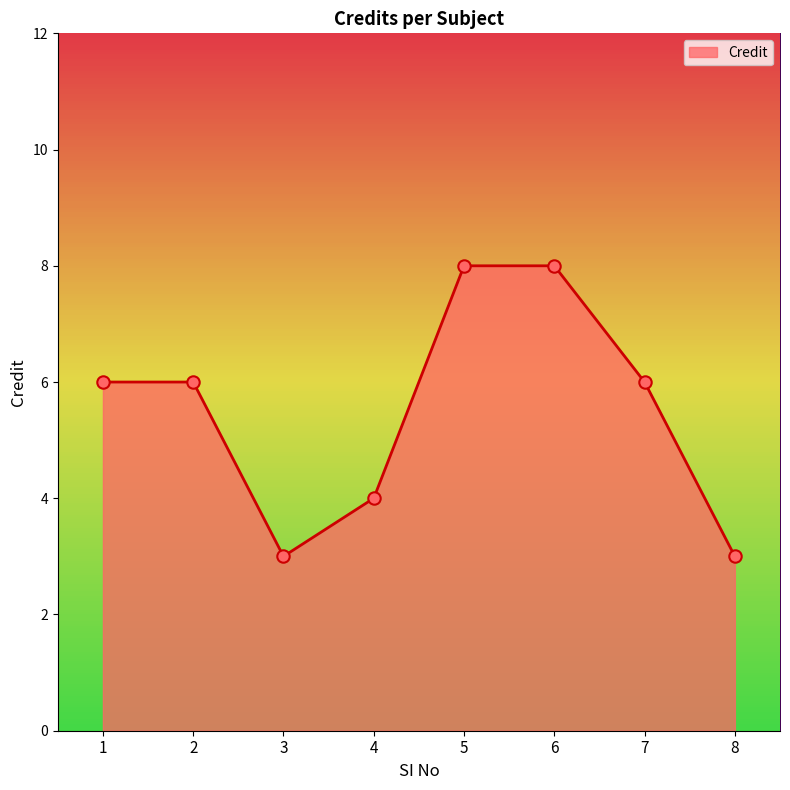

Approximately how many times larger is the value at 3 compared to 1?

0.5